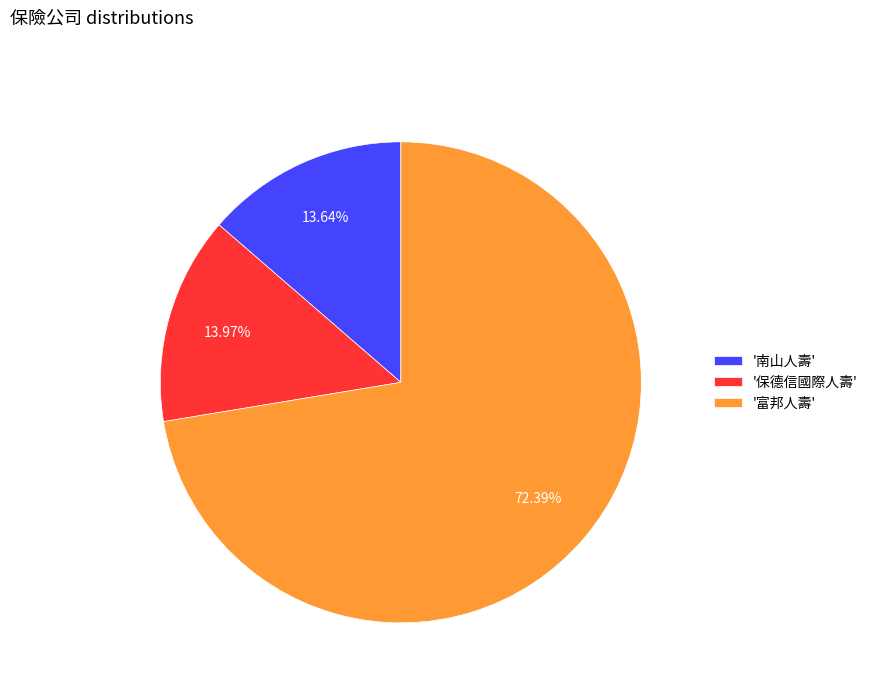

Which has a higher value, '富邦人壽' or '保德信國際人壽'?

'富邦人壽'